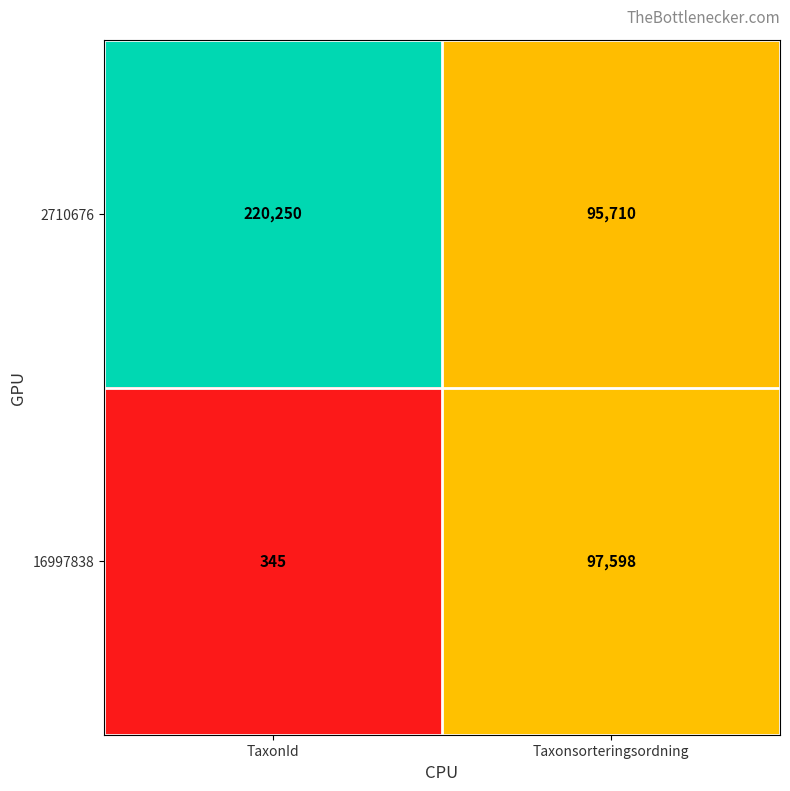

The value of 16997838 at Taxonsorteringsordning is 97598. True or false?

True